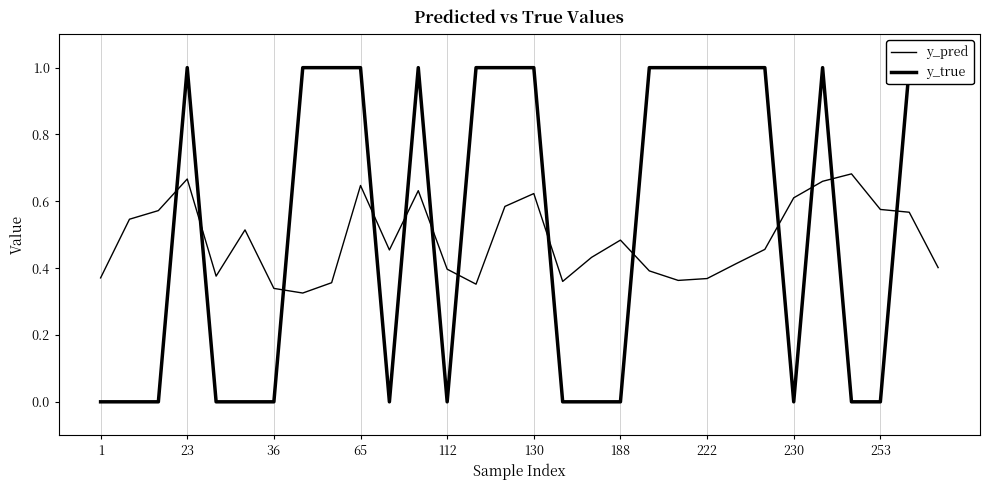

Which series has the largest total across all categories?

y_true